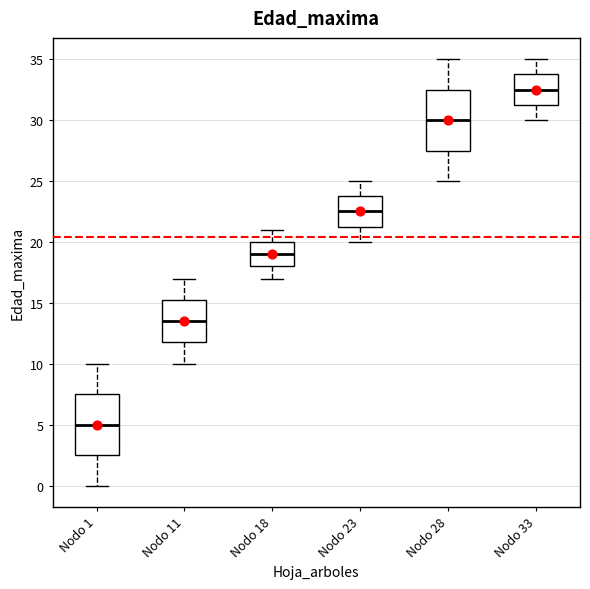

Where is the upper edge of the box for Nodo 28 on the y-axis? The values are not printed on the chart, so give them approximately, as read against the axis.

32.5